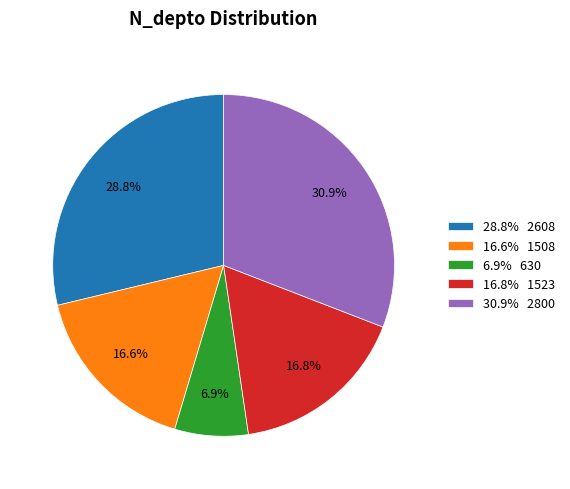

What percentage is NOT represented by 16.8% 1523?

83.2%